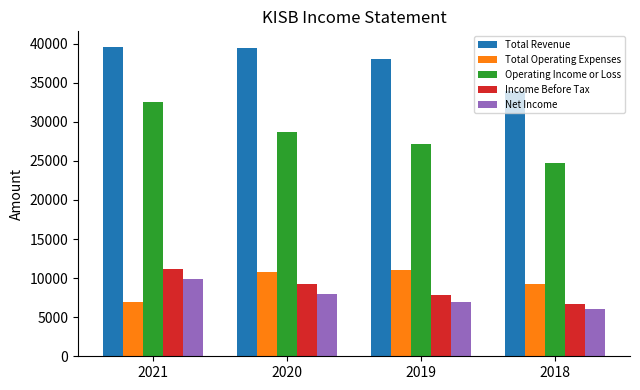

What are all the series names shown in the legend?

Total Revenue, Total Operating Expenses, Operating Income or Loss, Income Before Tax, Net Income